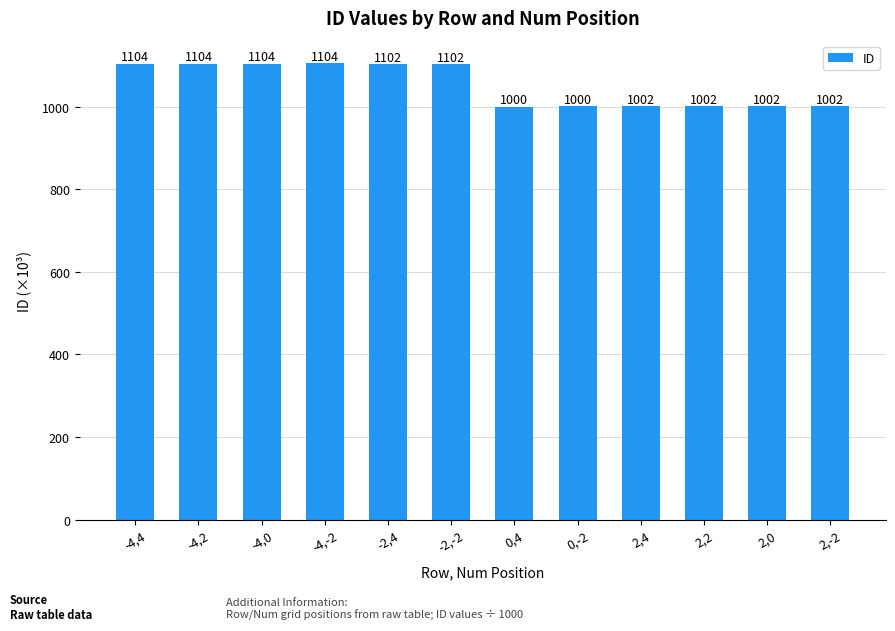

What is the ratio of the value at -4,0 to the value at -4,4?

1.0